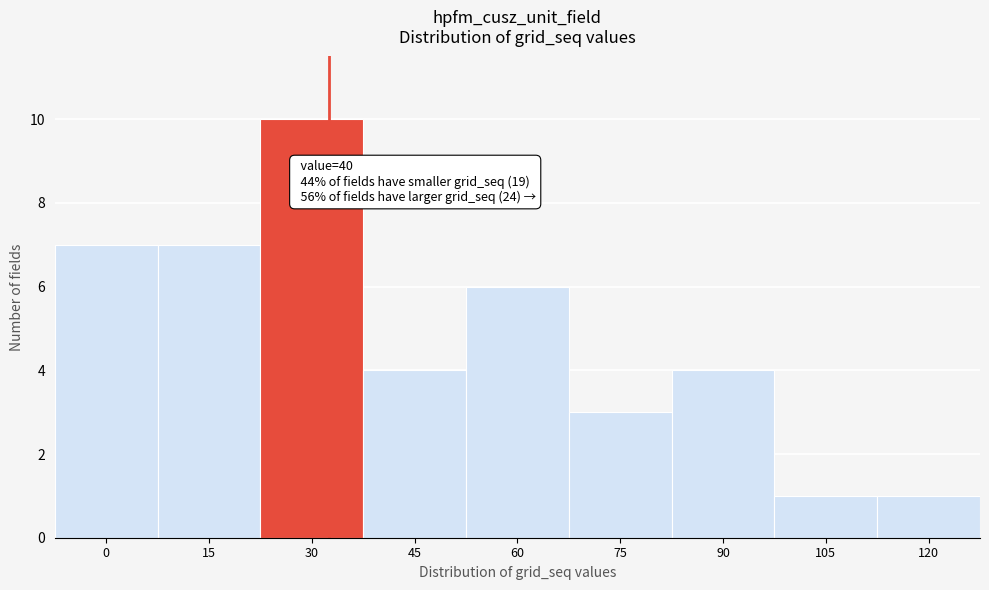

Reading right to left, extract all data points from this chart.

120=1	105=1	90=4	75=3	60=6	45=4	30=10	15=7	0=7